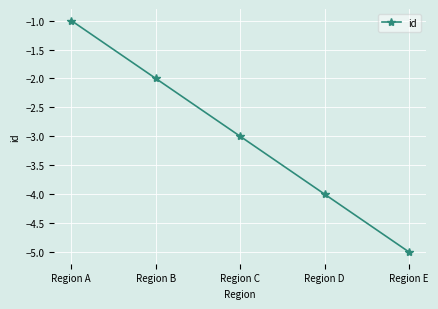

At which label is the value closest to -3?

Region C